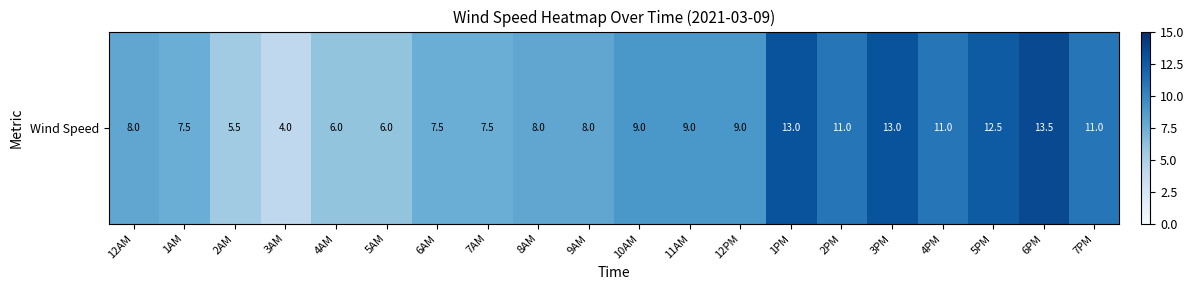

The value at 1PM is 13.0. True or false?

True